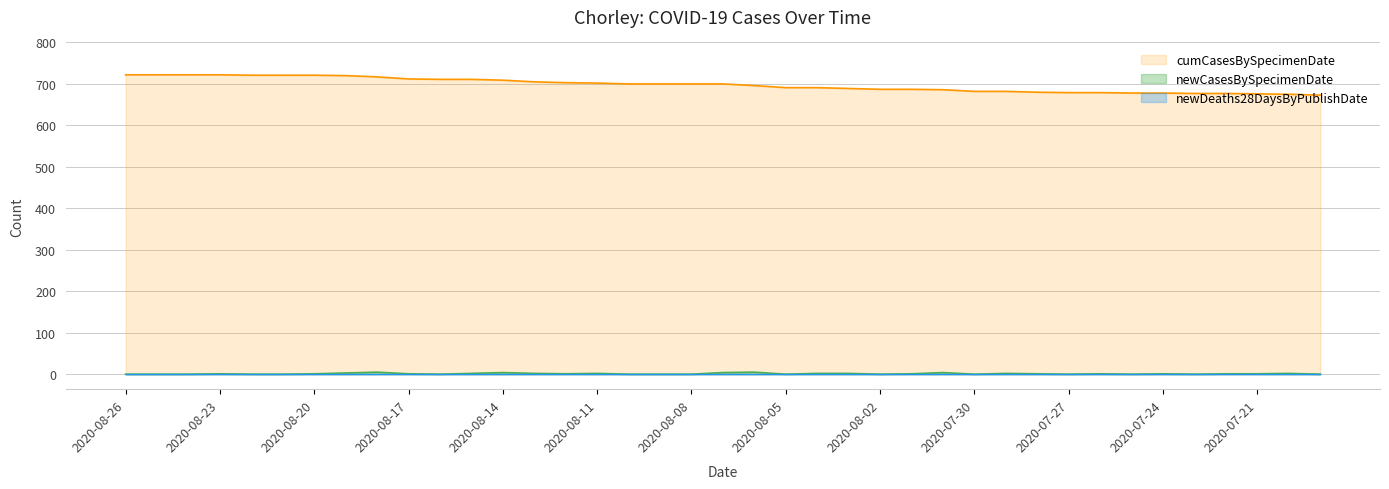

At which label does cumCasesBySpecimenDate reach its minimum?

2020-07-19